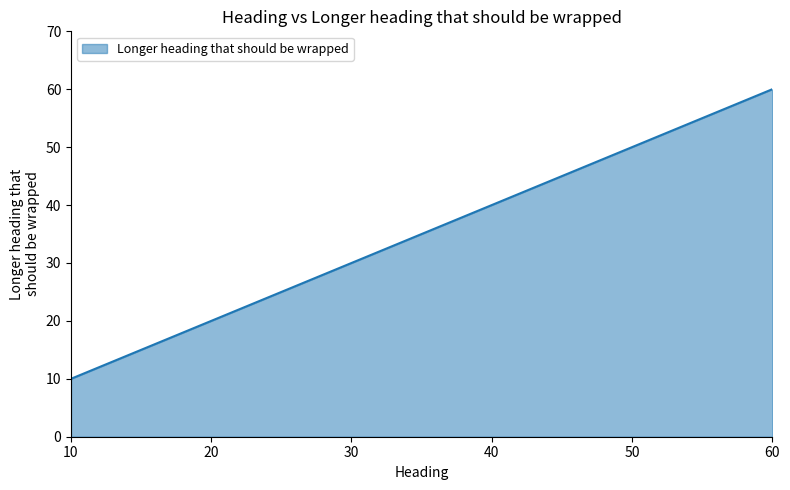

The chart shows a value of 40 at 40. True or false?

True